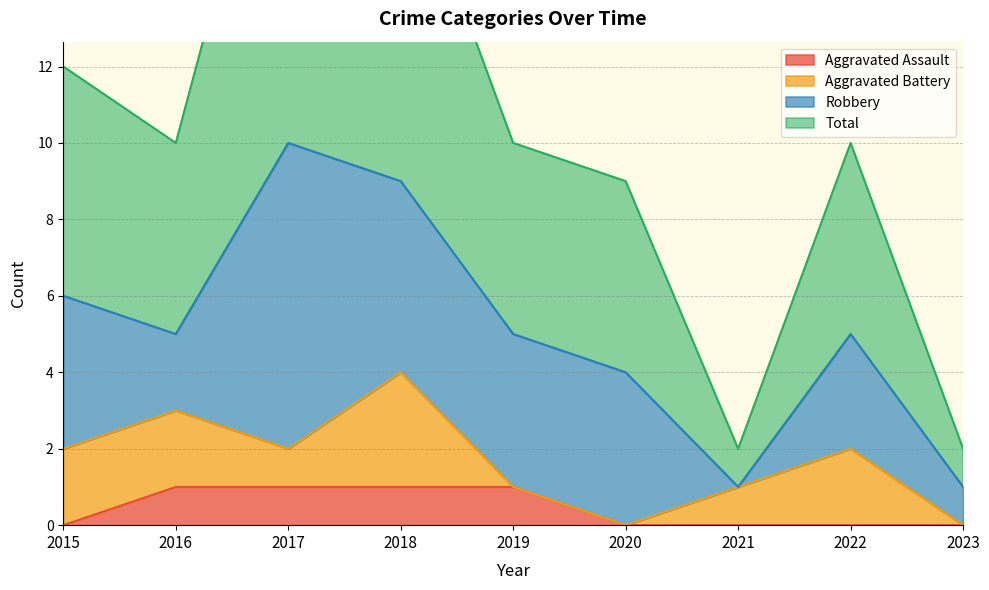

Is it true that Aggravated Assault equals 1 at 2016?

True